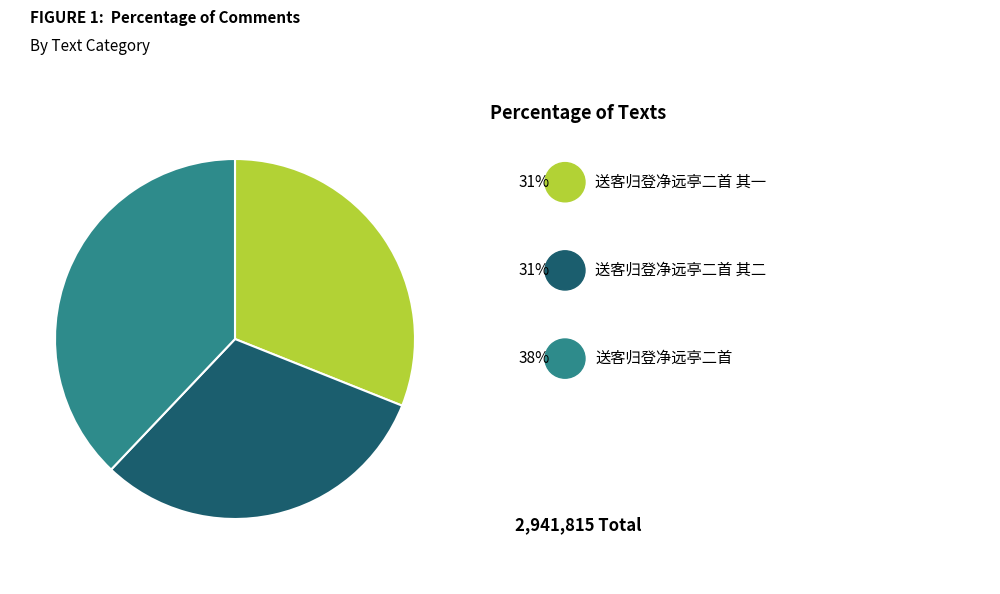

How many segments does this pie chart have?

3